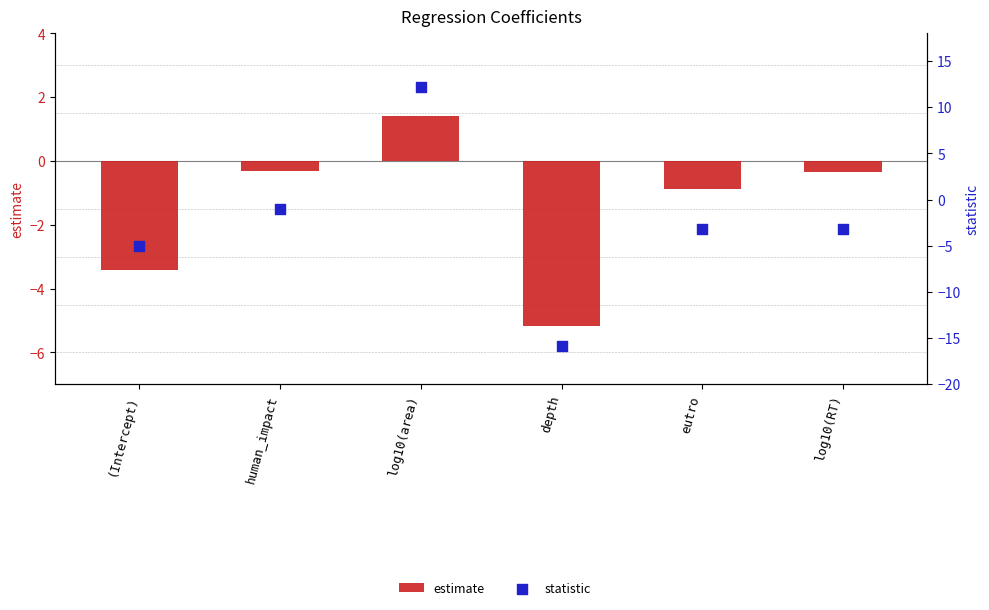

At which category is the sum across all series the highest?

log10(area)